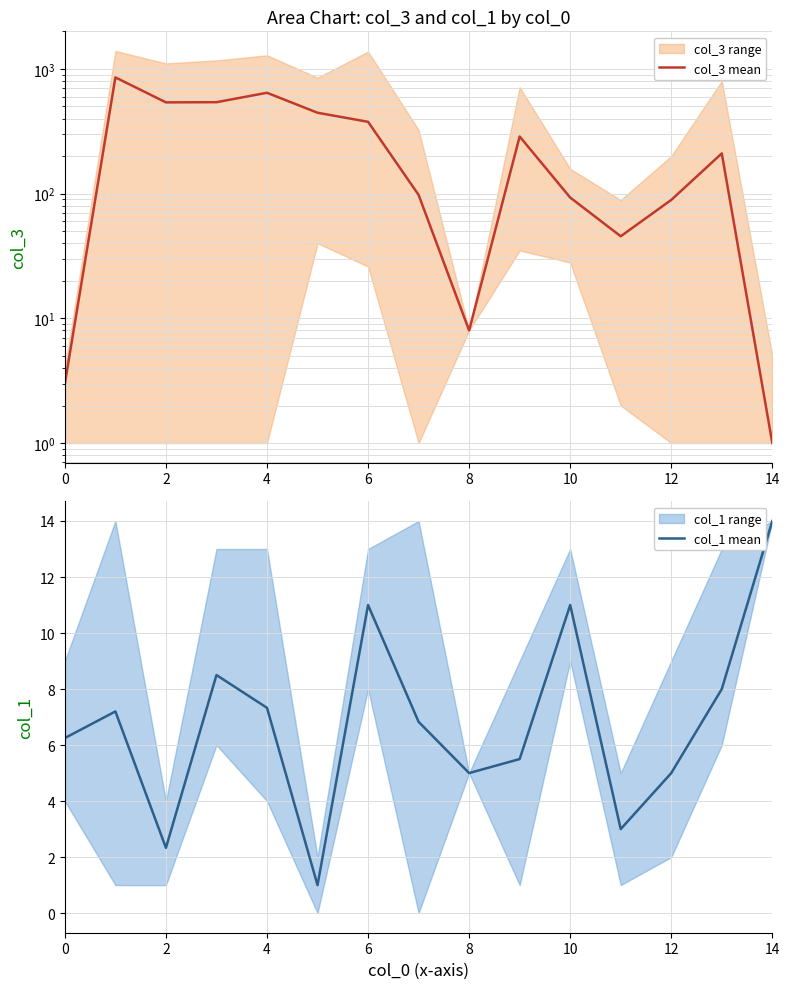

The value of col_1 mean at 4 is 12.6. True or false?

False